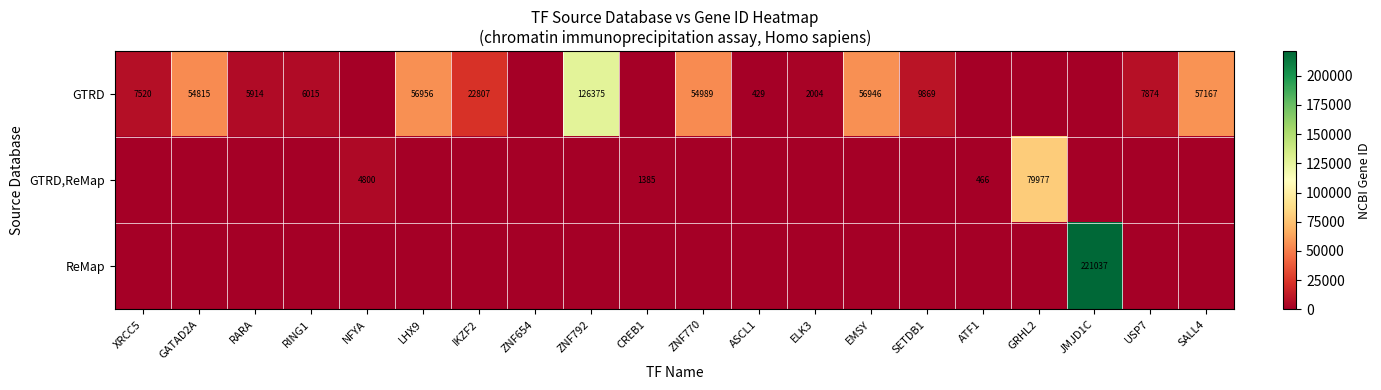

Is it true that ReMap equals 325030 at JMJD1C?

False